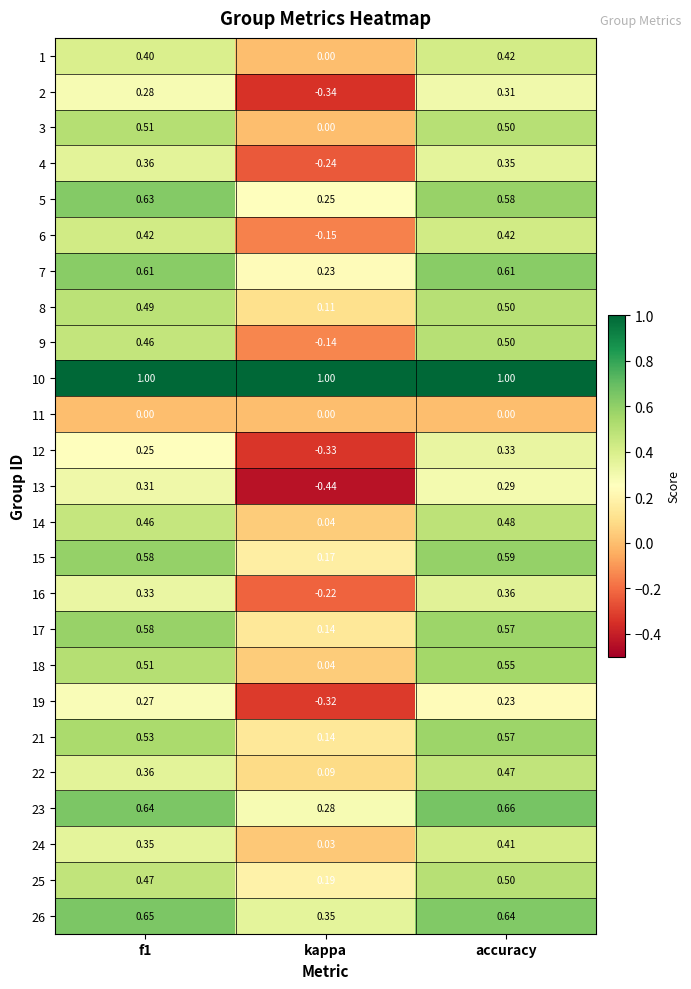

Which series has the widest spread of values?

13